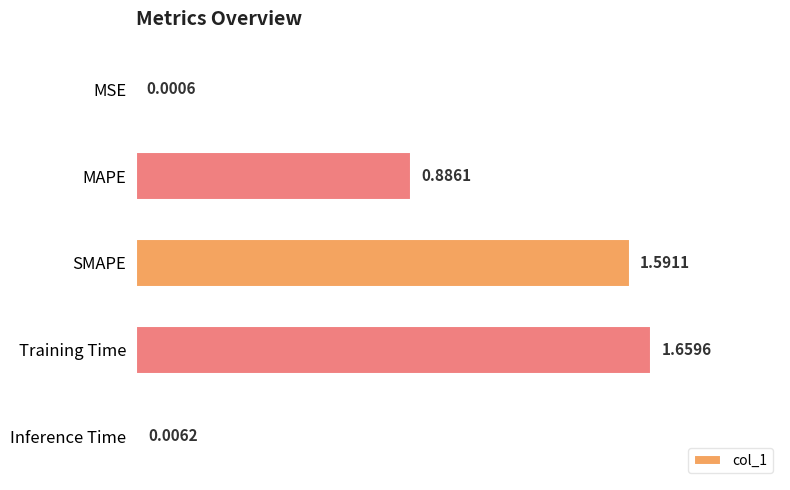

What is the sum of all values?

4.1